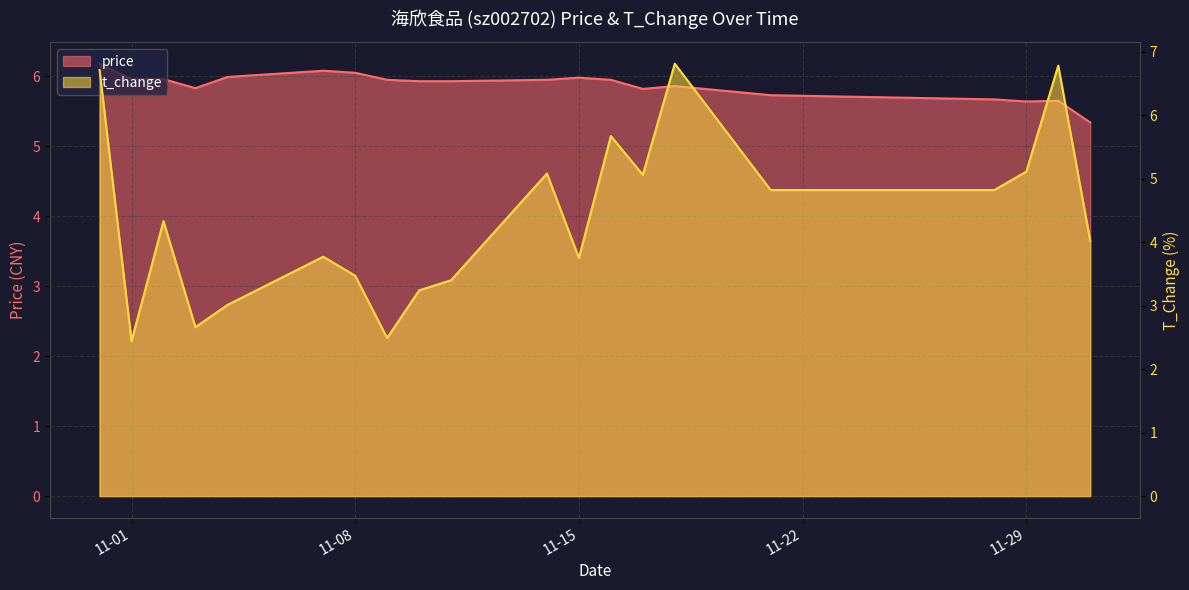

Where is price nearest to the value 5?

2022-12-01